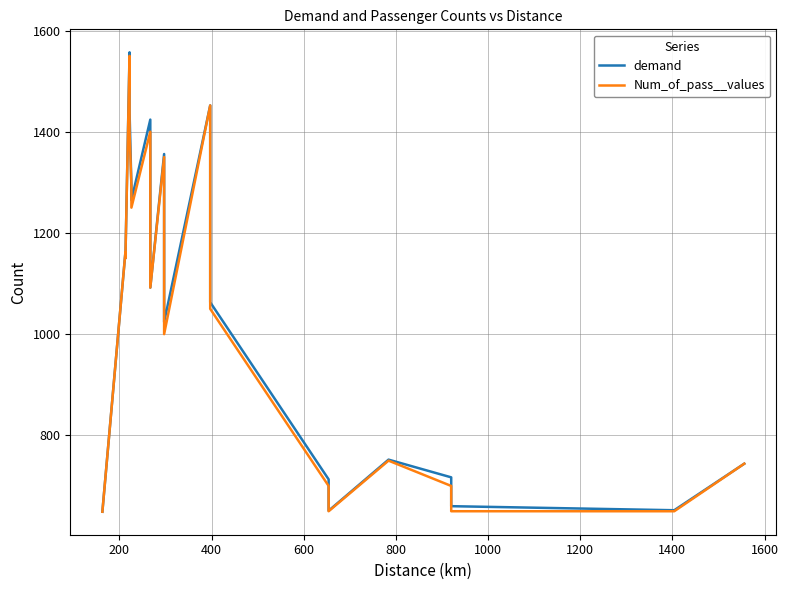

Reading left to right, transcribe all the data shown in this chart.

demand: 649	1162	1150	1557	1439	1293	1265	1424	1092	1356	1024	1452	1063	713	651	752	717	660	652	744
Num_of_pass__values: 649	1162	1150	1550	1400	1293	1250	1400	1092	1350	1000	1452	1050	700	650	750	700	650	650	744